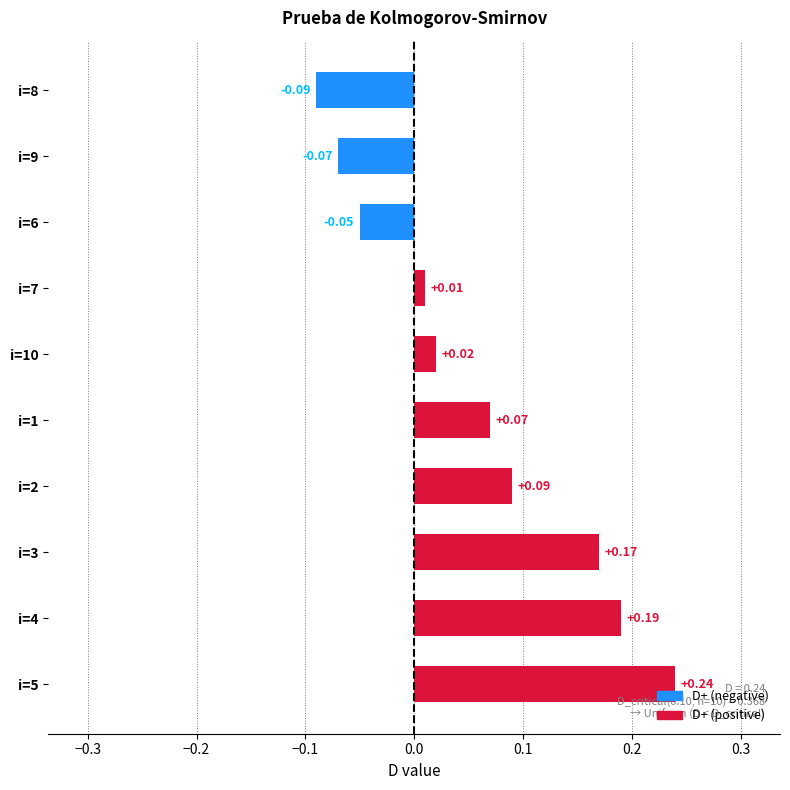

List the labels in order of value, largest first.

i=5, i=4, i=3, i=2, i=1, i=10, i=7, i=6, i=9, i=8